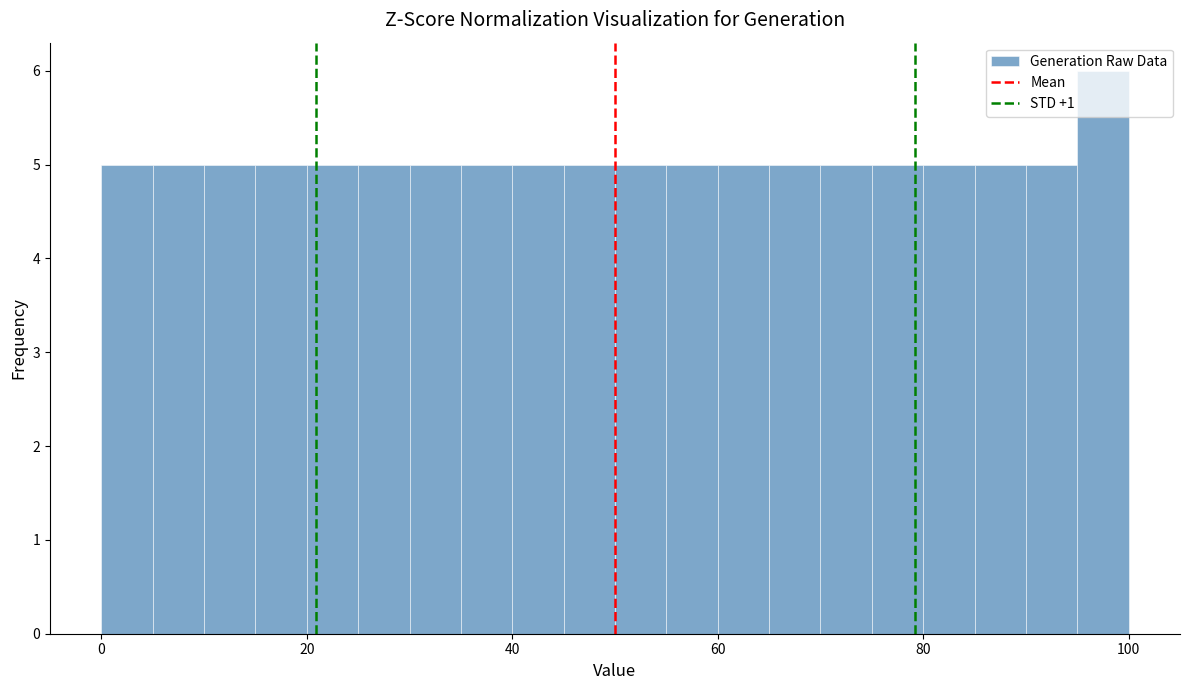

Read against the x-axis, roughly where is the centre of the tallest bar?

98